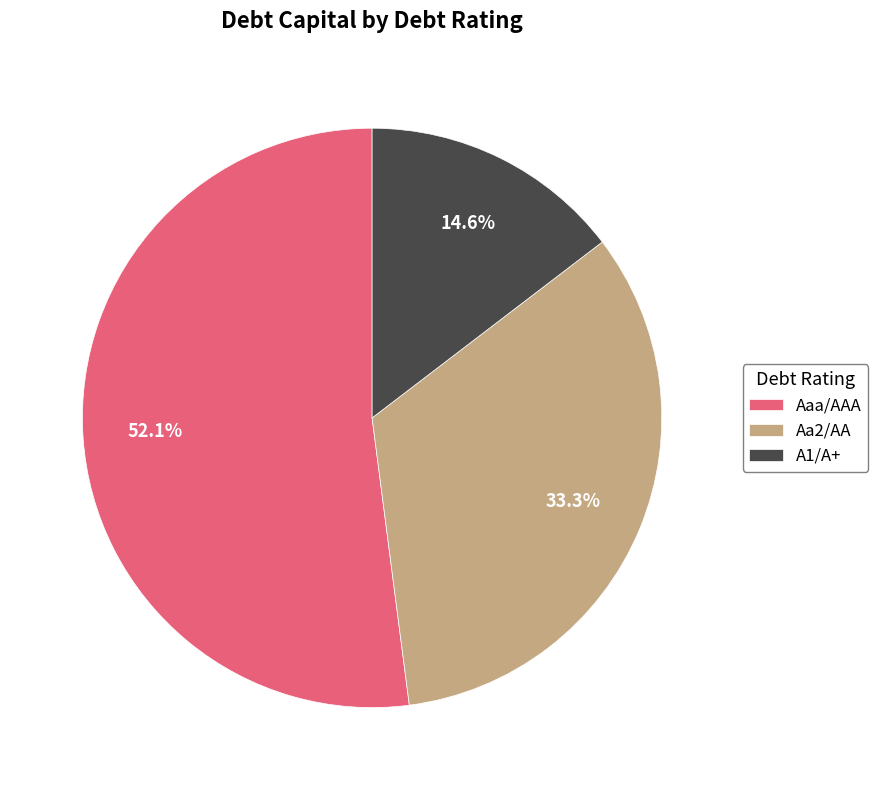

Does A1/A+ represent more than half of the total?

No